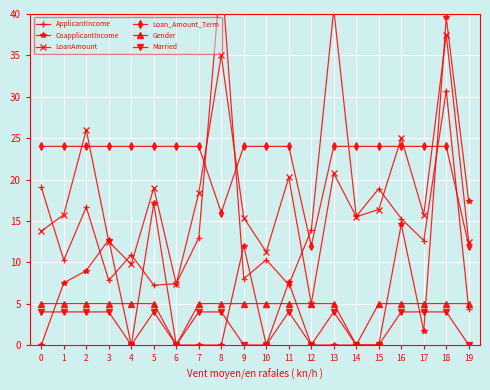

Reading right to left, what are all the values shown in this chart?

ApplicantIncome: 4.3	30.8	12.6	15.3	18.9	15.6	40.6	13.9	7.3	10.3	8.0	45.4	12.9	7.4	7.2	10.9	7.8	16.7	10.3	19.1
CoapplicantIncome: 17.4	39.6	1.7	14.6	0.0	0.0	0.0	0.0	7.6	0.0	12.0	0.0	0.0	0.0	17.1	0.0	12.7	9.0	7.5	0.0
LoanAmount: 12.5	37.5	15.8	25.0	16.4	15.5	20.8	5.0	20.2	11.2	15.4	35.0	18.4	7.4	19.0	9.8	12.5	26.0	15.8	13.8
Loan_Amount_Term: 12.0	24.0	24.0	24.0	24.0	24.0	24.0	12.0	24.0	24.0	24.0	16.0	24.0	24.0	24.0	24.0	24.0	24.0	24.0	24.0
Gender: 5.0	5.0	5.0	5.0	5.0	0.0	5.0	5.0	5.0	5.0	5.0	5.0	5.0	0.0	5.0	5.0	5.0	5.0	5.0	5.0
Married: 0.0	4.0	4.0	4.0	0.0	0.0	4.0	0.0	4.0	0.0	0.0	4.0	4.0	0.0	4.0	0.0	4.0	4.0	4.0	4.0